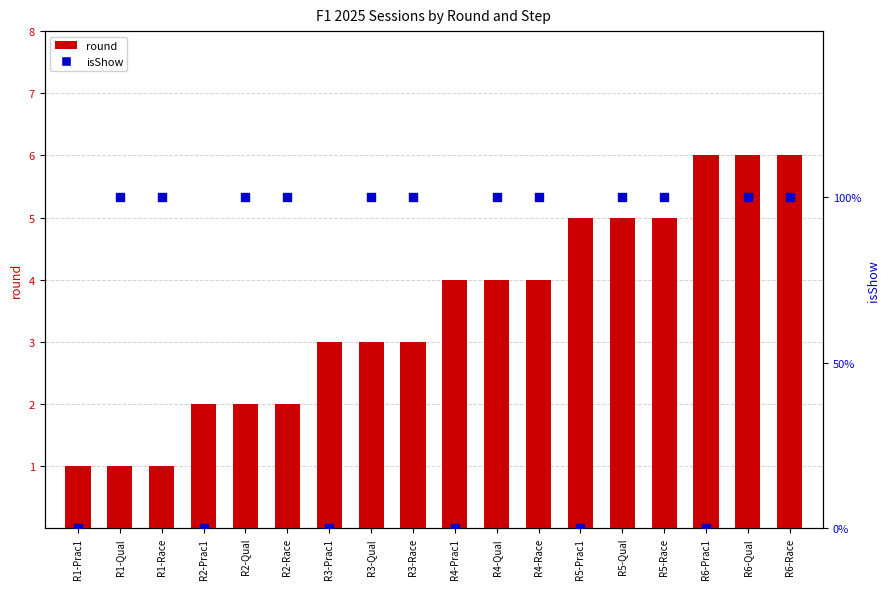

Which series has the largest Y range (max minus min)?

round